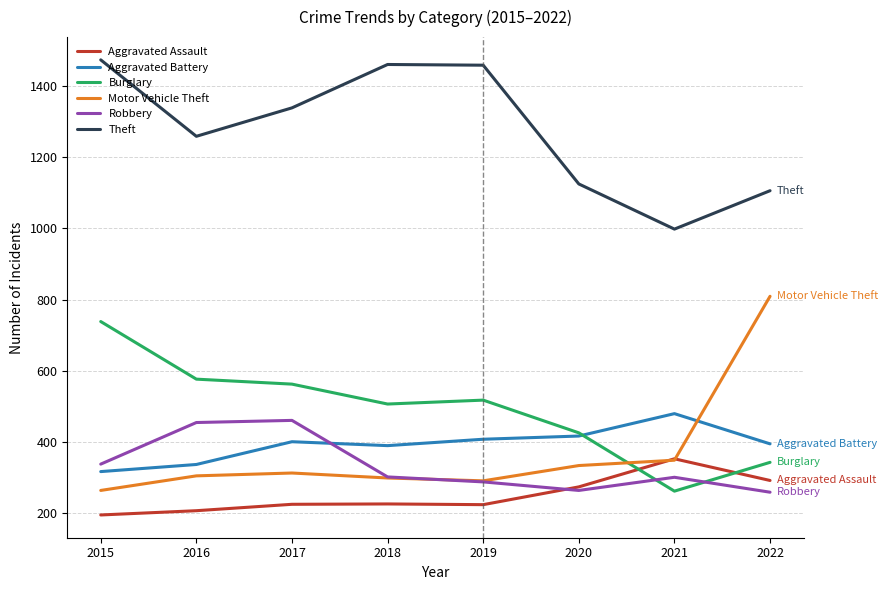

Which series has the widest spread of values?

Motor Vehicle Theft